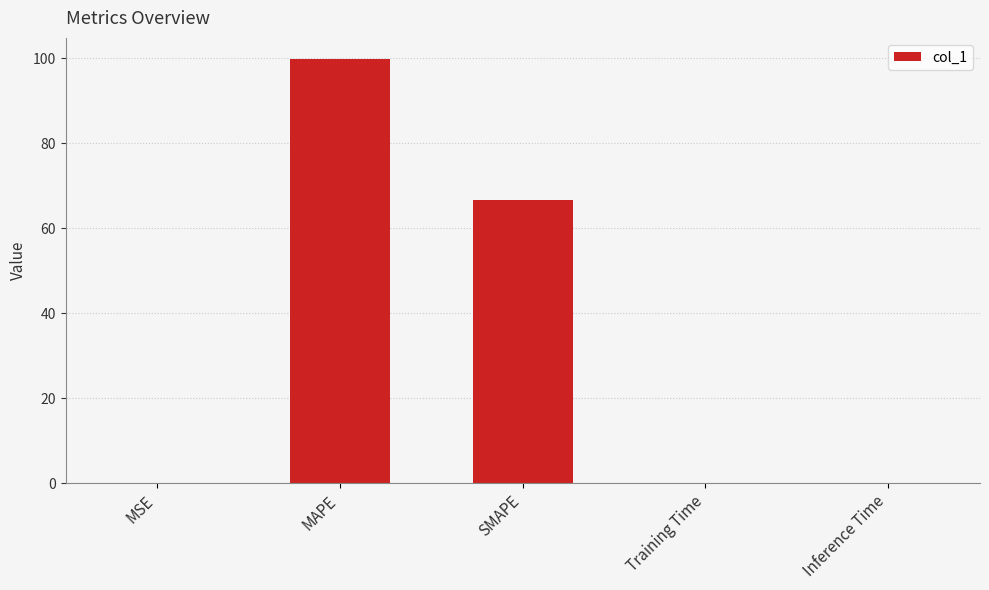

What is the difference between the values at SMAPE and MSE?

66.6